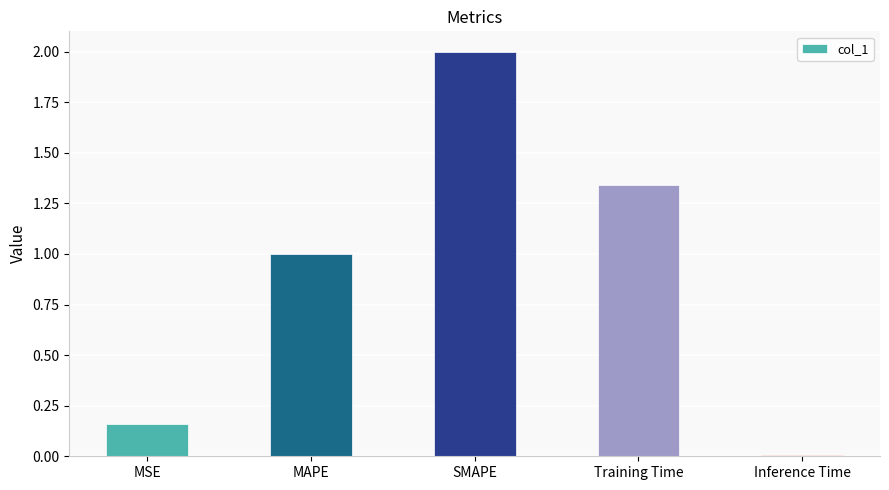

What is the value of the 2nd bar from the left?

1.0